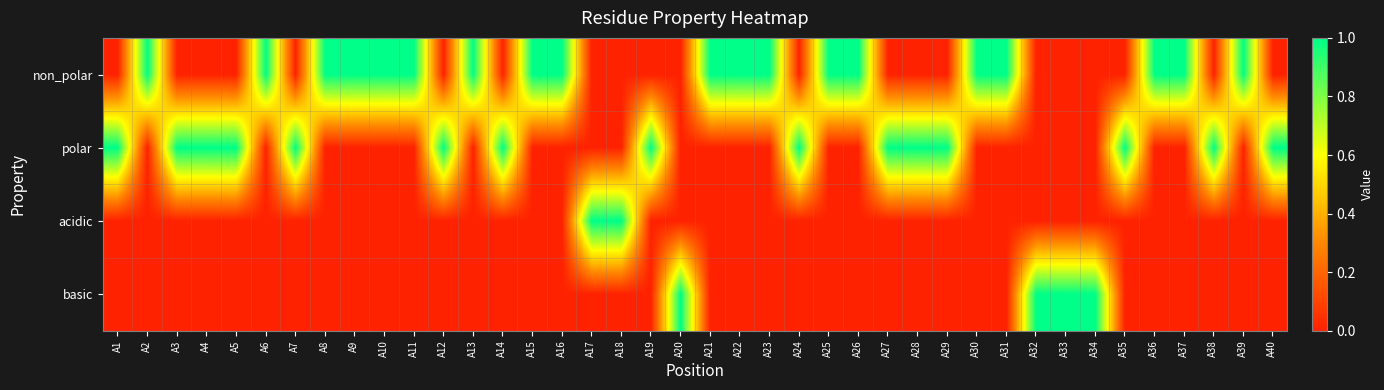

At A8, list the series in order from smallest to largest.

polar, acidic, basic, non_polar